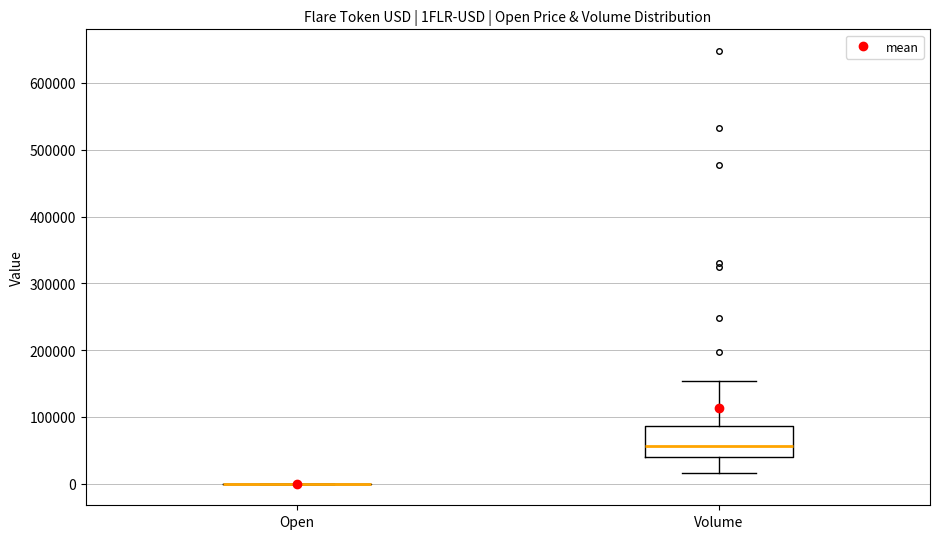

Where is the lower edge of the box for Volume on the y-axis? The values are not printed on the chart, so give them approximately, as read against the axis.

40000